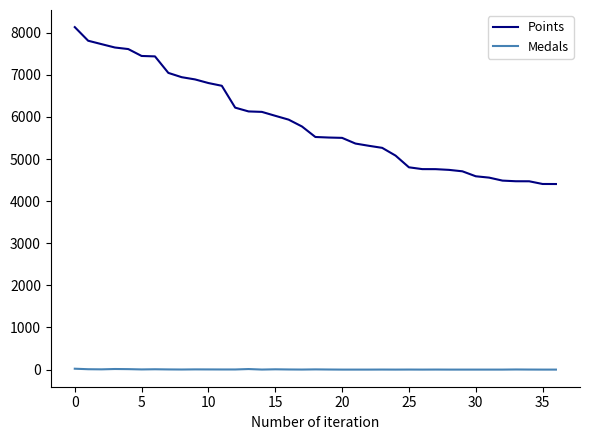

Which series has the widest spread of values?

Points